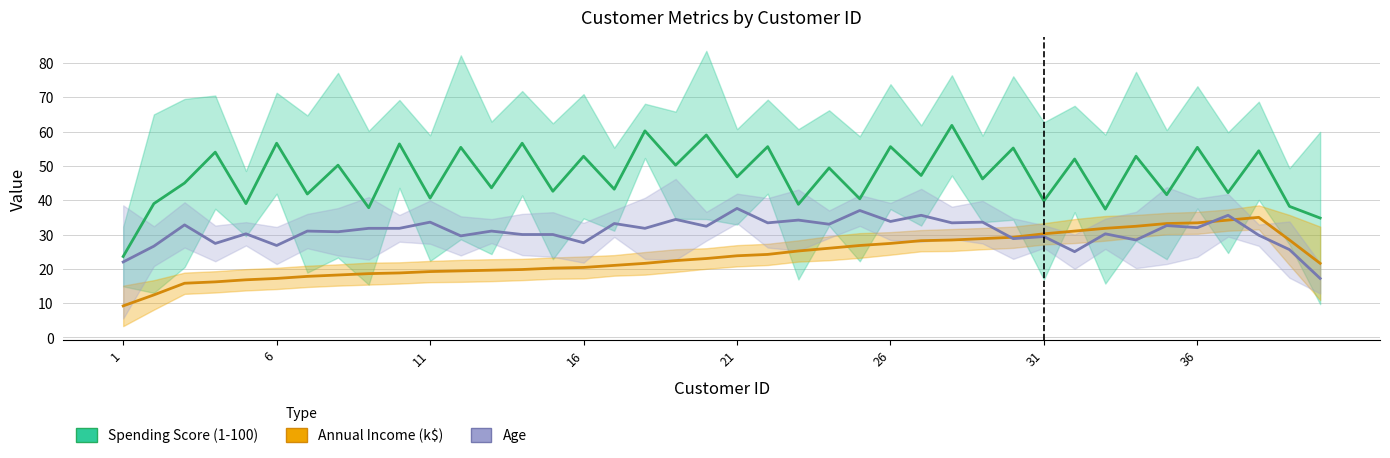

How many interior local peaks does the Annual Income (k$) series have?

1